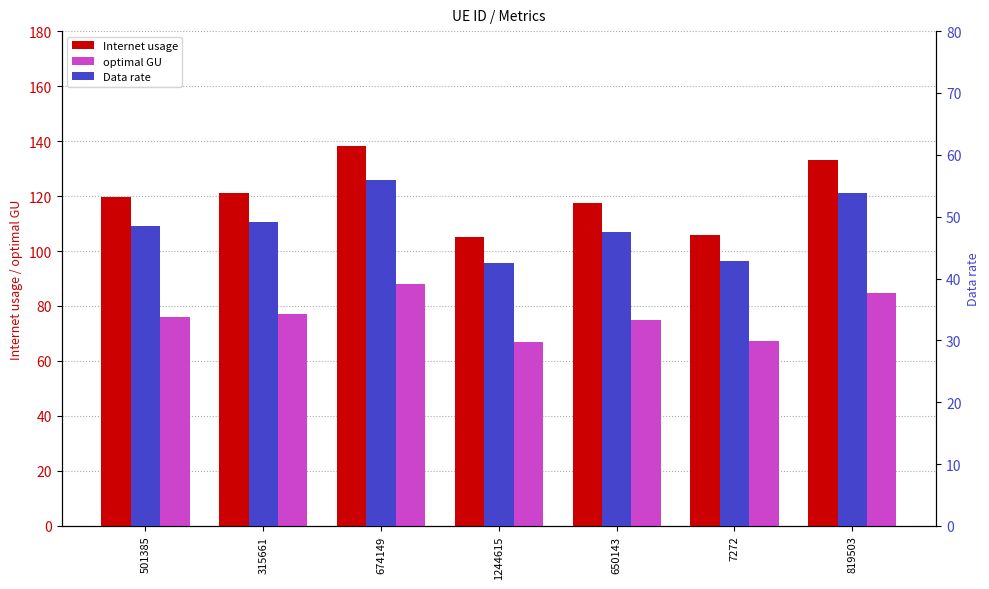

What is the sum of all optimal GU values?

534.8